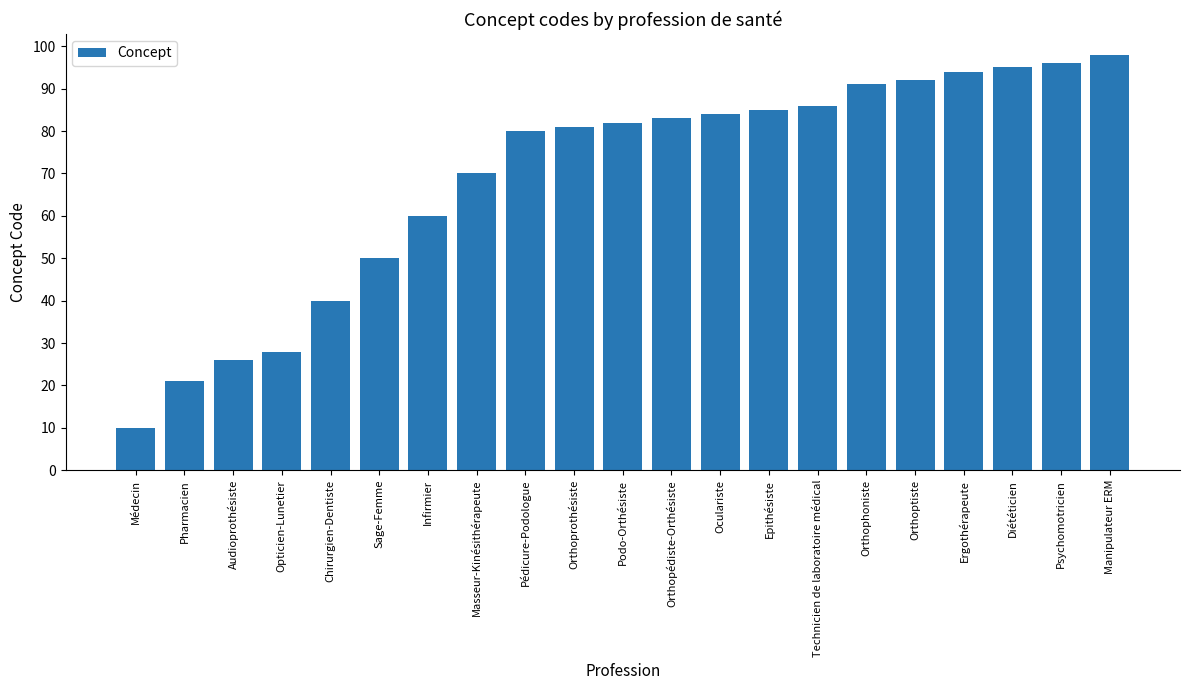

Reading left to right, transcribe all the data shown in this chart.

Médecin=10	Pharmacien=21	Audioprothésiste=26	Opticien-Lunetier=28	Chirurgien-Dentiste=40	Sage-Femme=50	Infirmier=60	Masseur-Kinésithérapeute=70	Pédicure-Podologue=80	Orthoprothésiste=81	Podo-Orthésiste=82	Orthopédiste-Orthésiste=83	Oculariste=84	Epithésiste=85	Technicien de laboratoire médical=86	Orthophoniste=91	Orthoptiste=92	Ergothérapeute=94	Diététicien=95	Psychomotricien=96	Manipulateur ERM=98